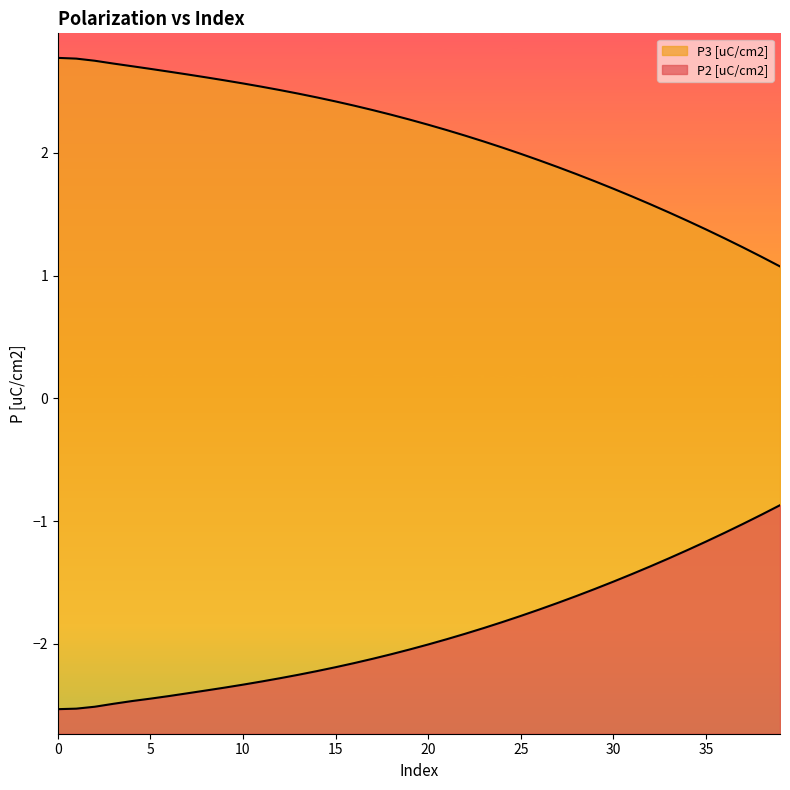

Does the chart display data point markers on the line(s)?

No